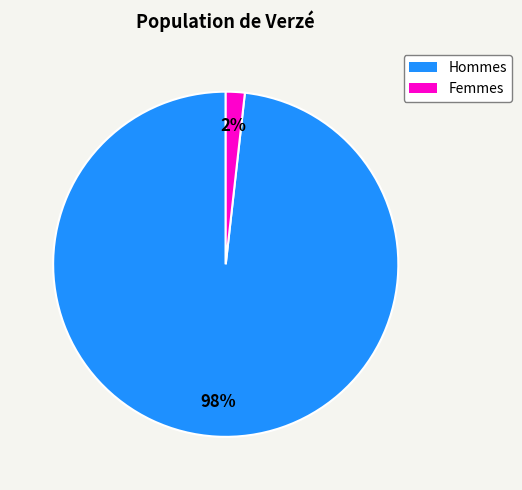

Is there a majority slice in this chart?

Yes